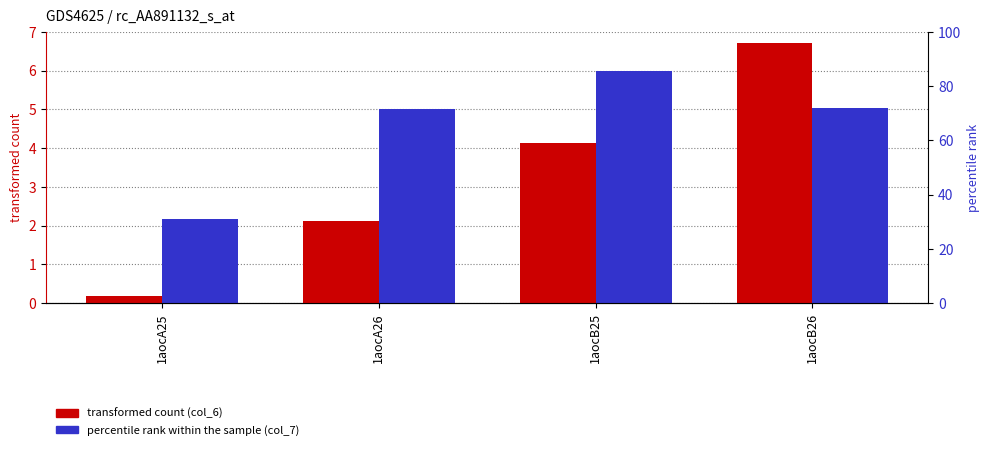

List the series in order of their overall mean, lowest first.

col_6, col_7